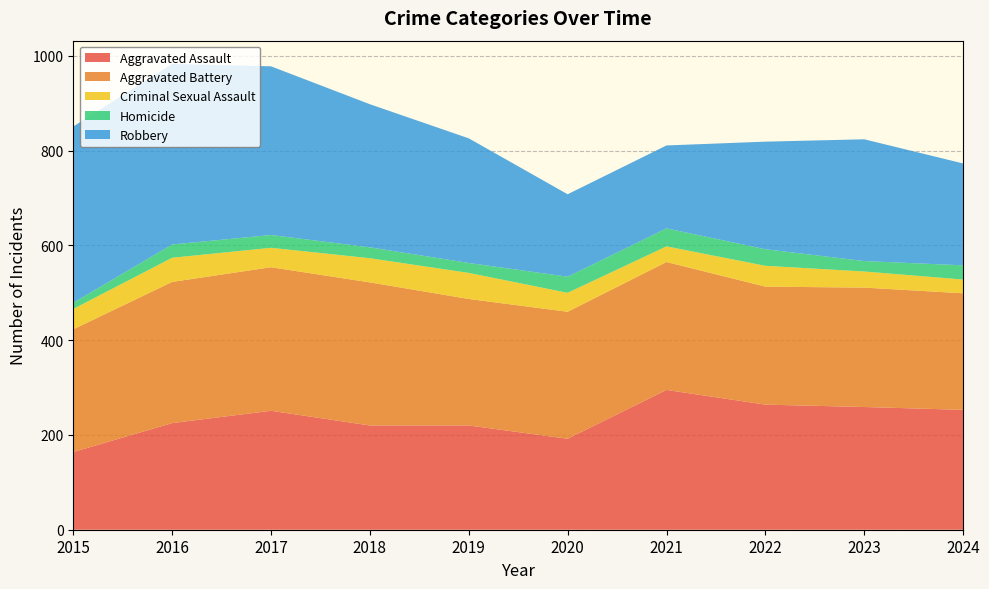

What is the value of the Criminal Sexual Assault point at the 7th from the left?

33